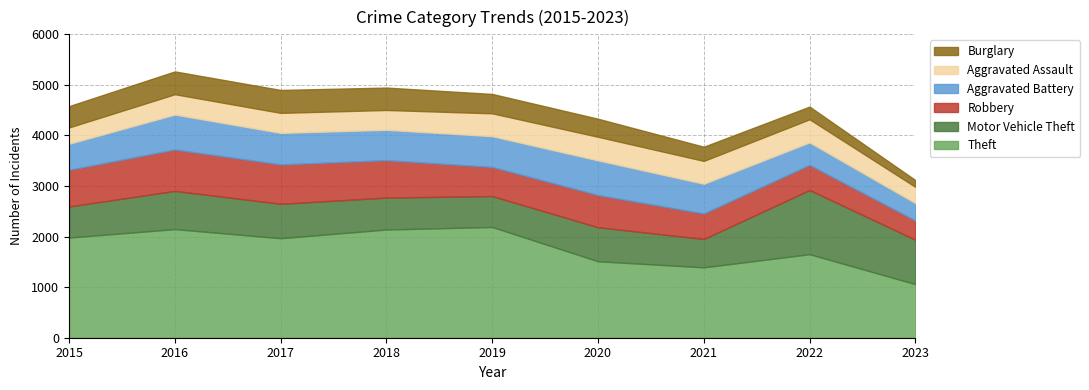

What is the minimum value for Aggravated Battery?

344